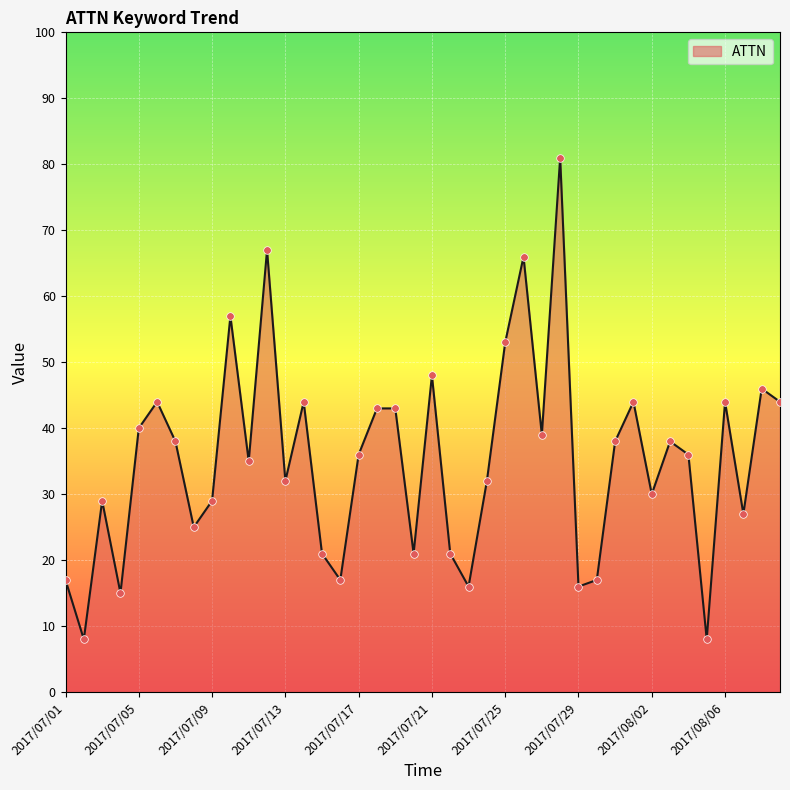

What is the greatest value displayed?

81